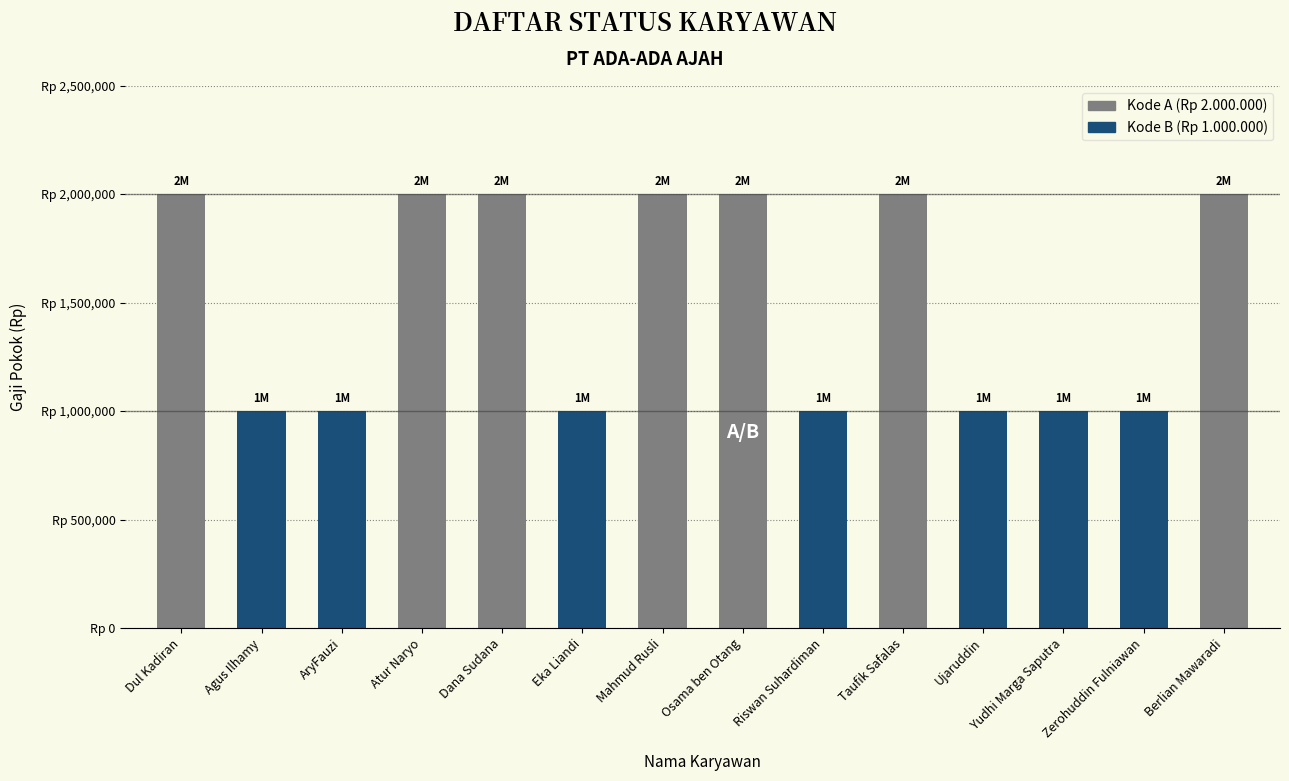

Does the chart contain any negative values?

No